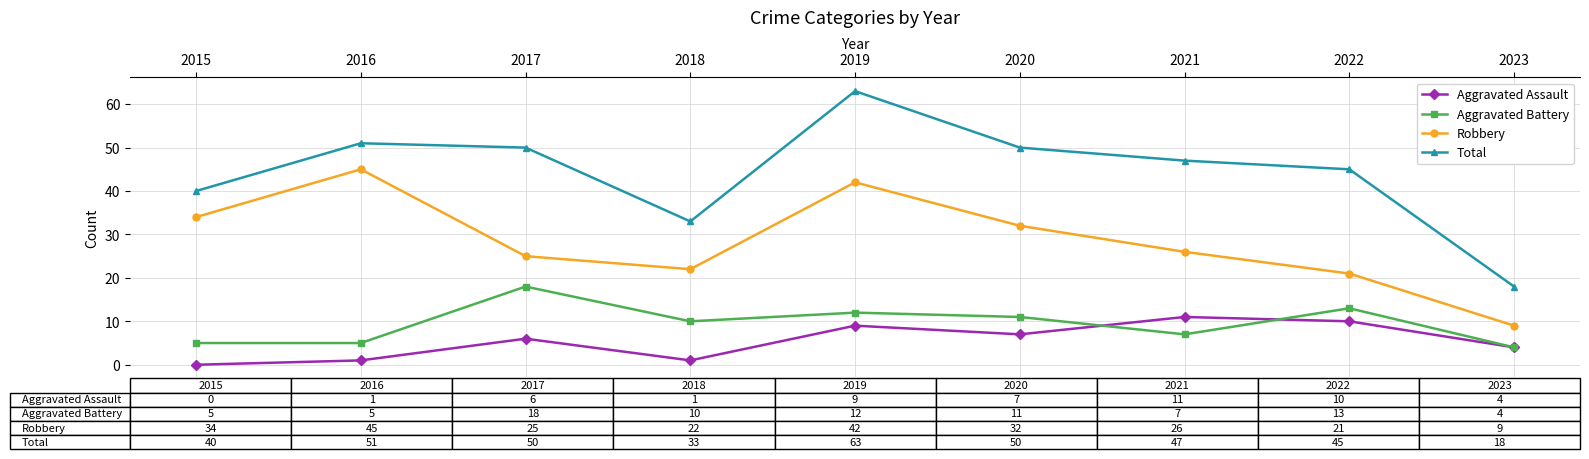

At which category does Total reach its first local valley?

2018